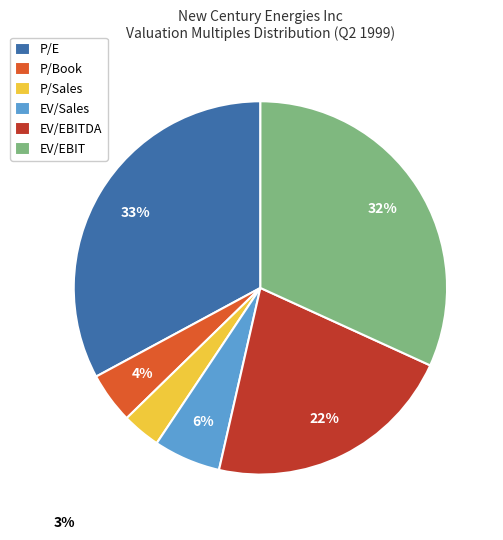

How many segments does this pie chart have?

6